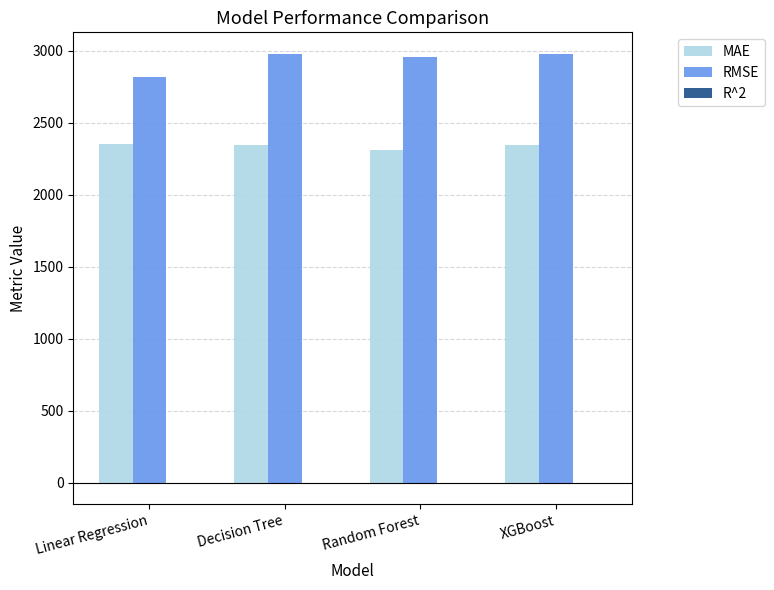

What is the average value of the RMSE series?

2934.0